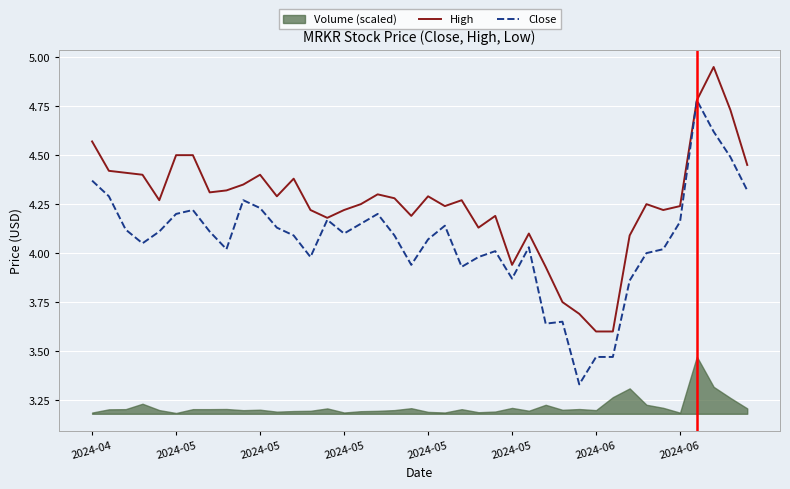

At which category does High reach its first local valley?

2024-05